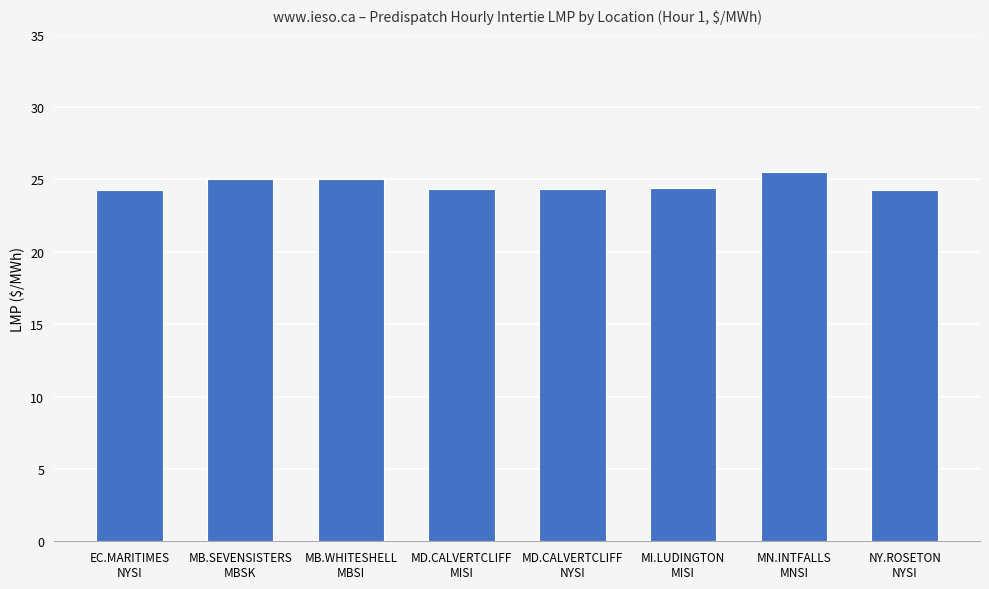

What is the change in value from MB.SEVENSISTERS
MBSK to NY.ROSETON
NYSI?

-0.7